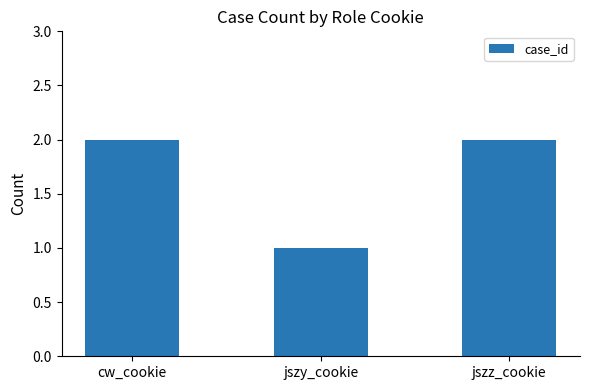

What is the difference between the second highest and minimum values?

1